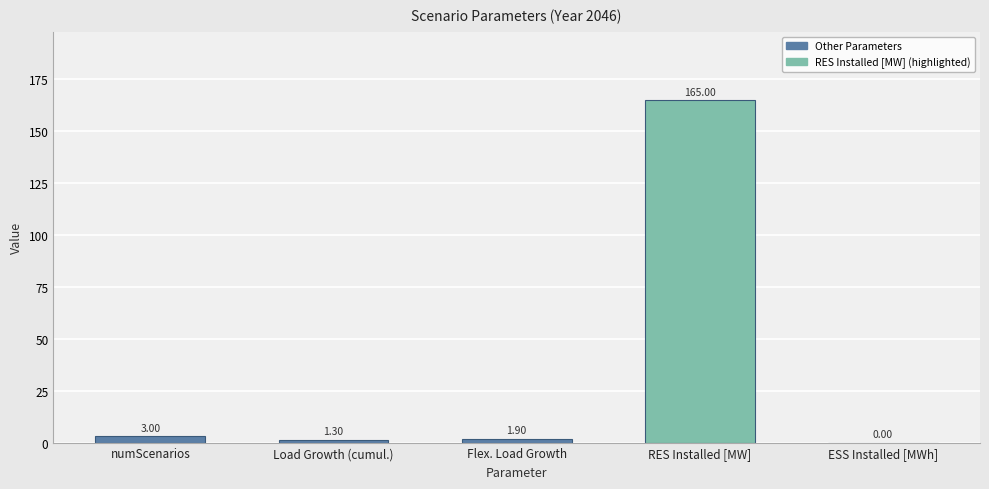

What position from the right is numScenarios?

5